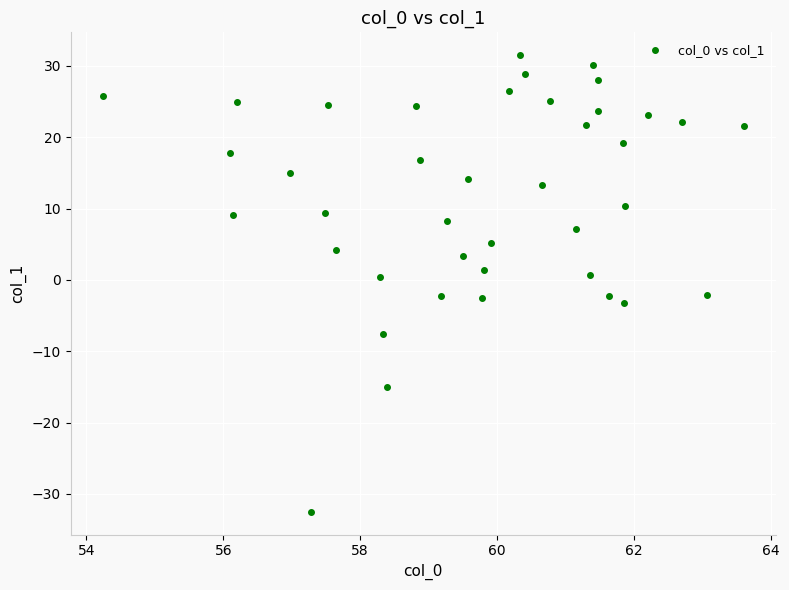

What is the range of X values (max minus min)?

9.4